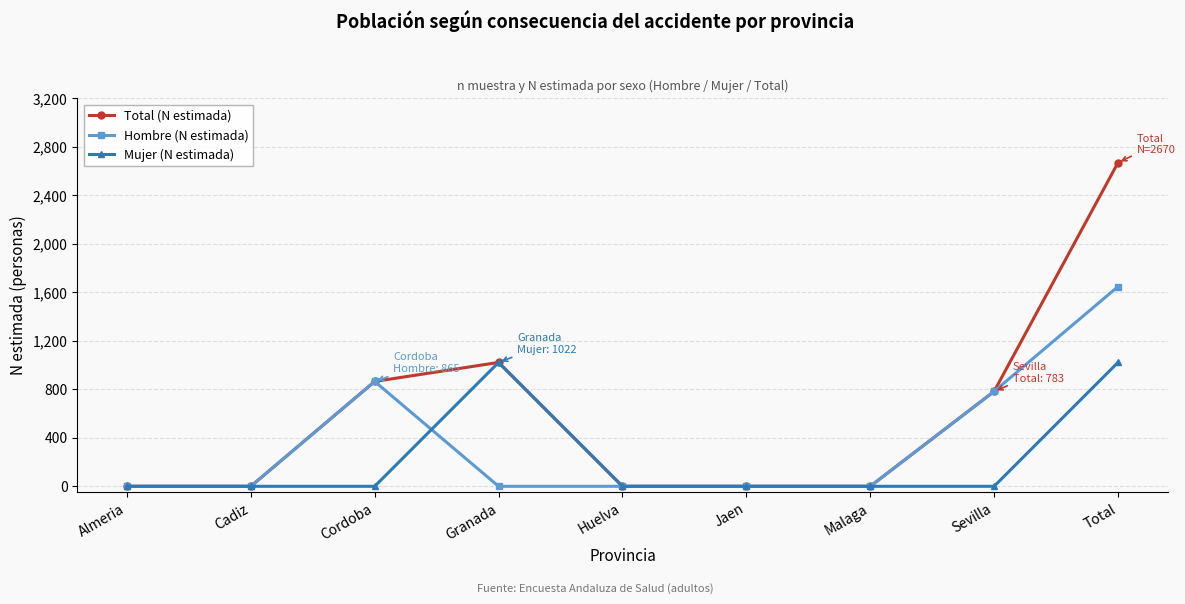

Reading right to left, extract all data points from this chart.

Total (N estimada): 2670	783	0	0	0	1022	865	0	0
Hombre (N estimada): 1648	783	0	0	0	0	865	0	0
Mujer (N estimada): 1022	0	0	0	0	1022	0	0	0